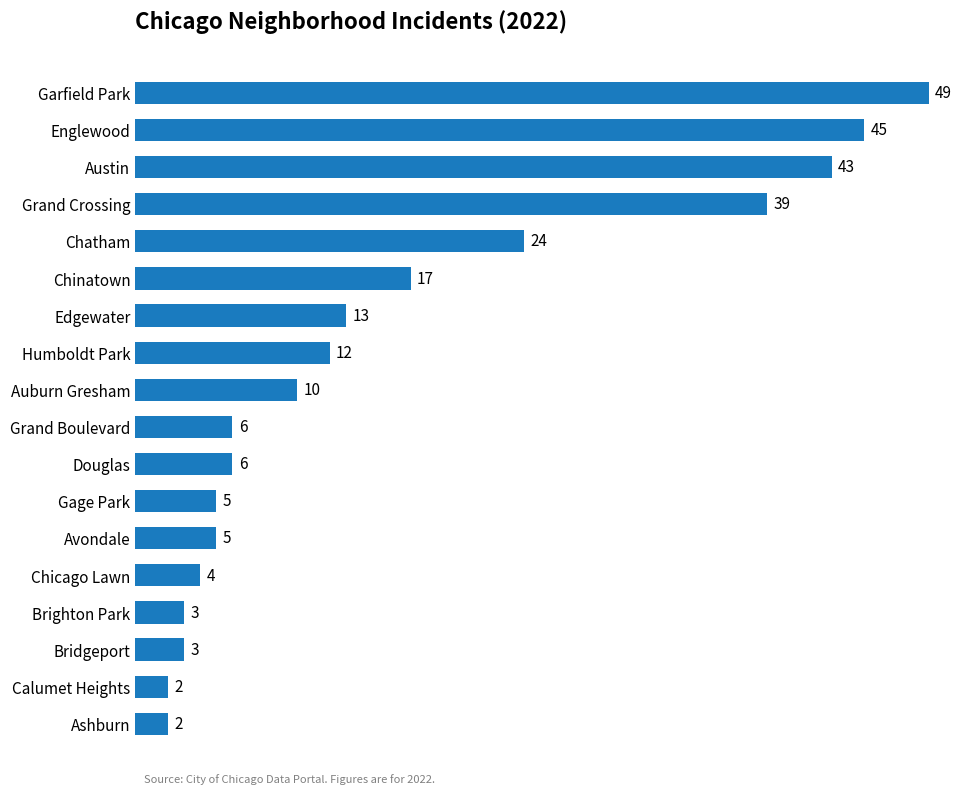

Reading bottom to top, list all the values displayed in this chart.

2	2	3	3	4	5	5	6	6	10	12	13	17	24	39	43	45	49